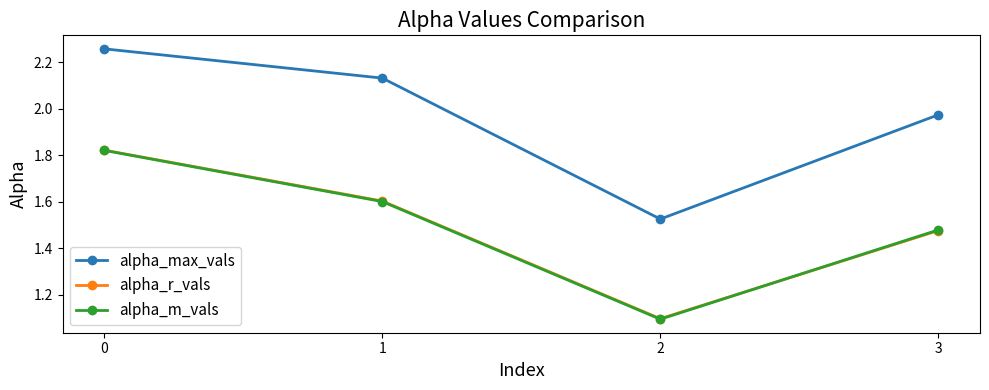

Which series has the largest total across all categories?

alpha_max_vals